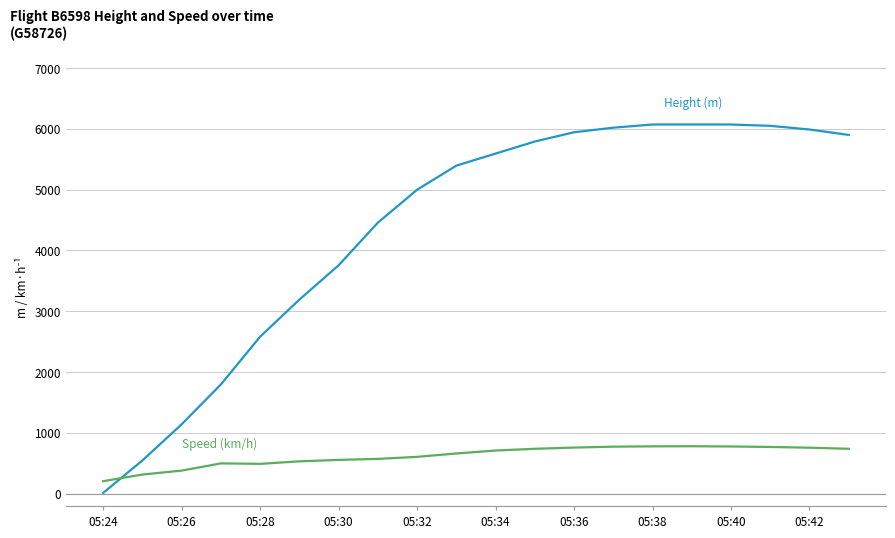

Does the chart display data point markers on the line(s)?

No